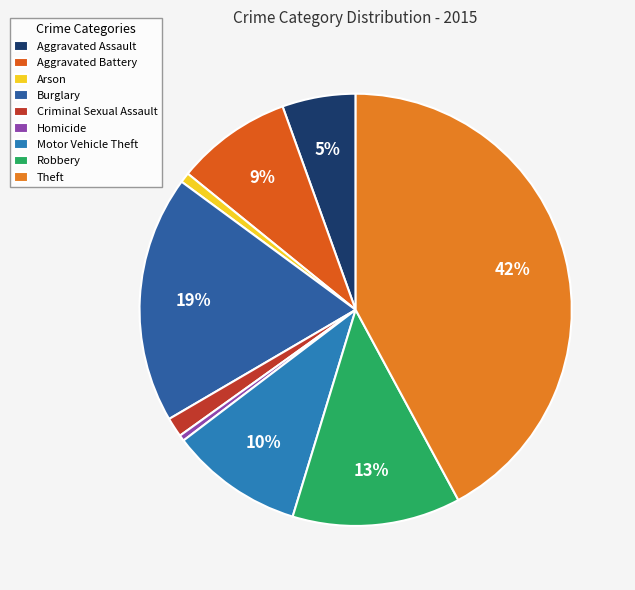

Count the number of slices in the pie.

9